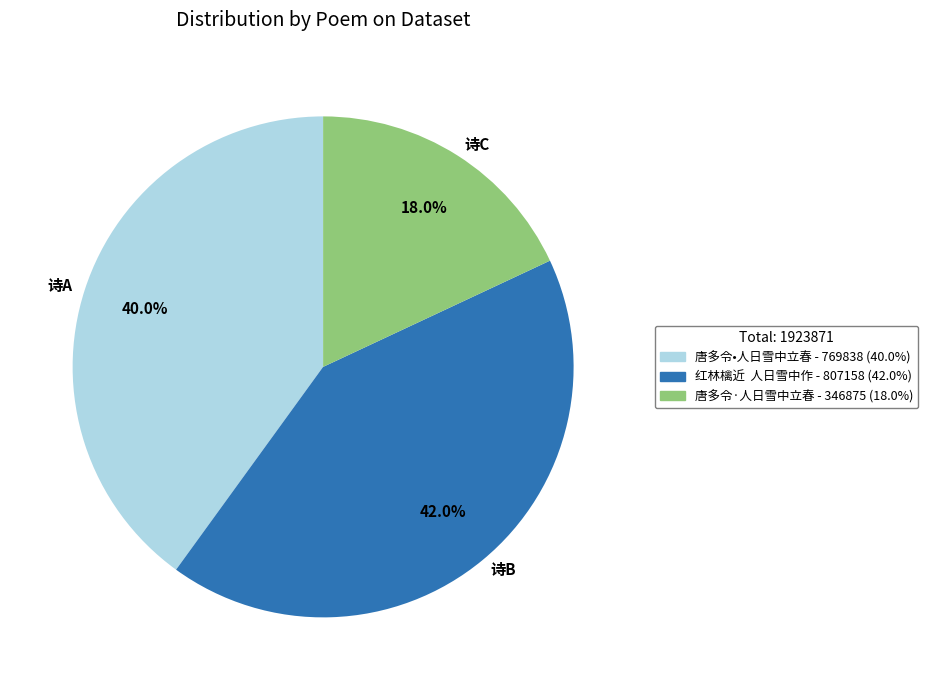

Does any single category account for the majority?

No